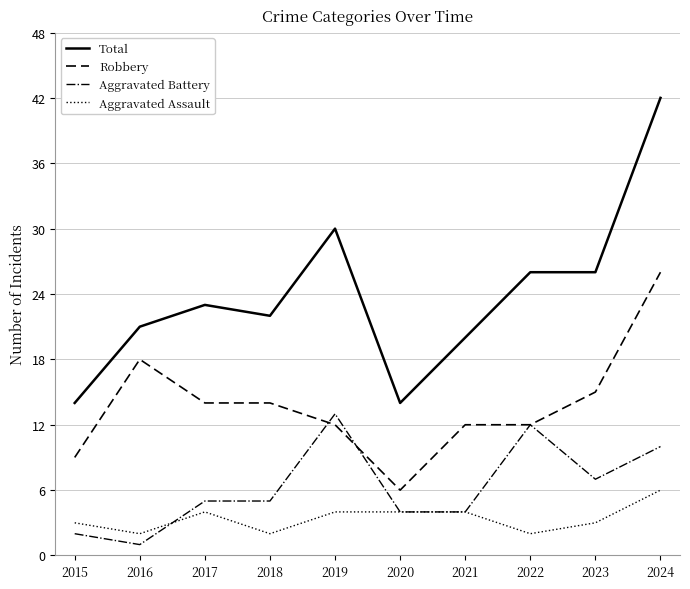

At which label is Aggravated Battery closest to 7?

2023